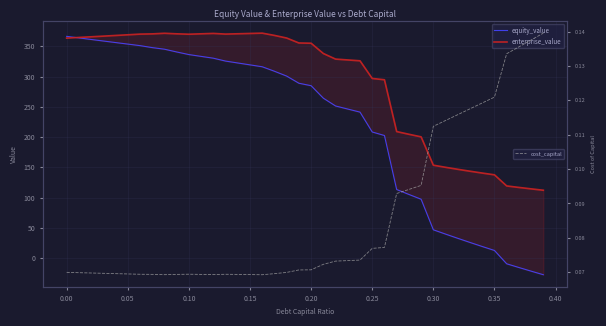

How many data points does each series have?

40